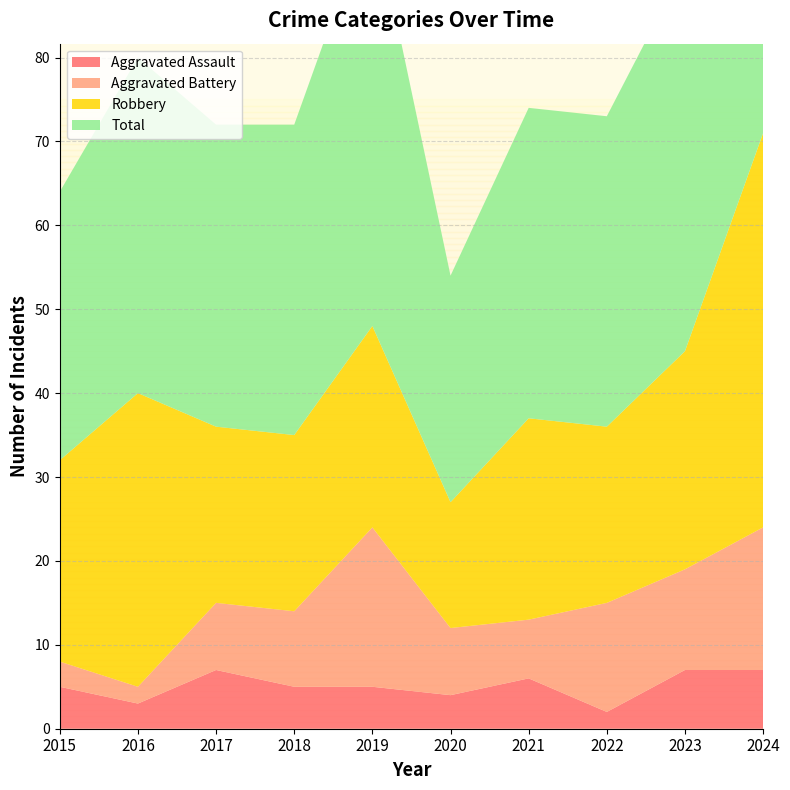

Reading left to right, list all the values displayed in this chart.

Aggravated Assault: 5	3	7	5	5	4	6	2	7	7
Aggravated Battery: 3	2	8	9	19	8	7	13	12	17
Robbery: 24	35	21	21	24	15	24	21	26	47
Total: 32	40	36	37	50	27	37	37	46	71